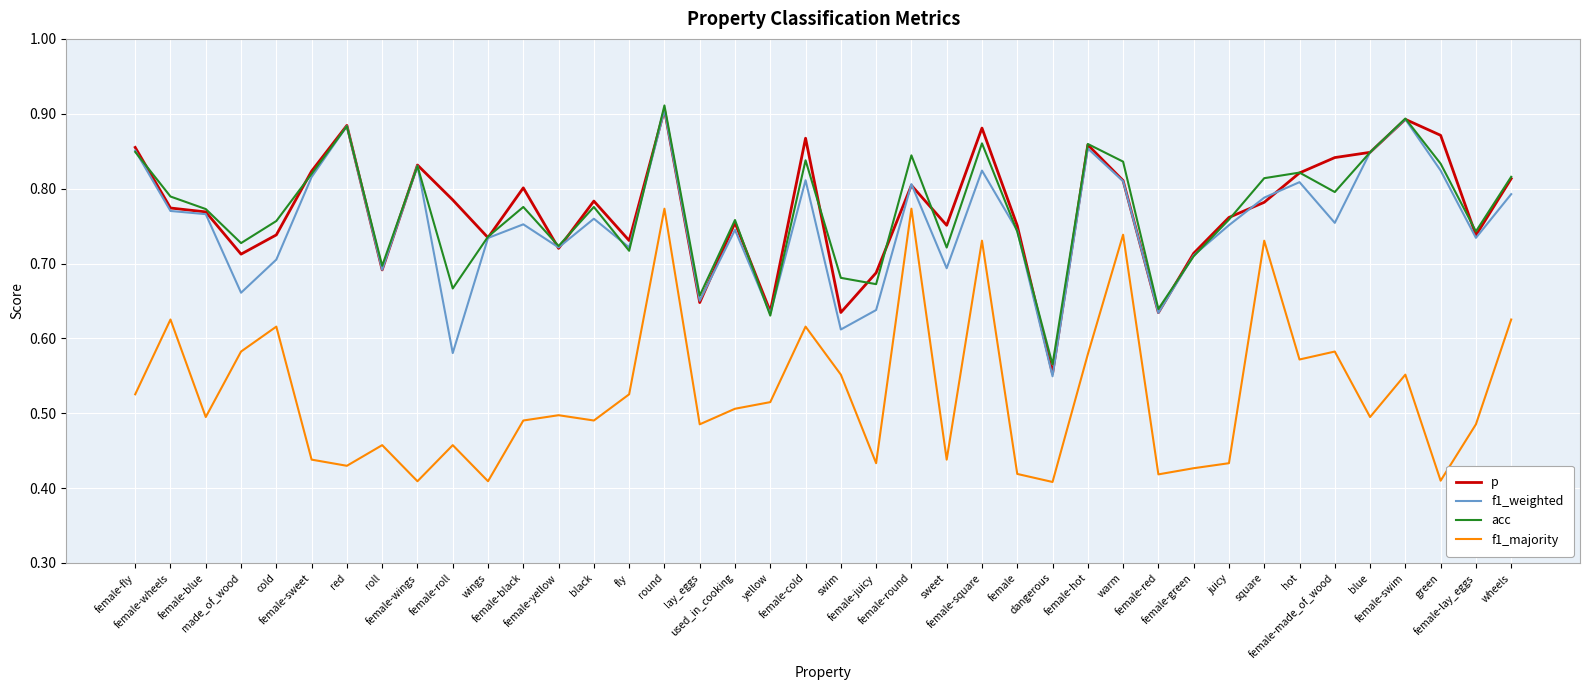

The p series shows 0.7 at female-yellow. True or false?

True